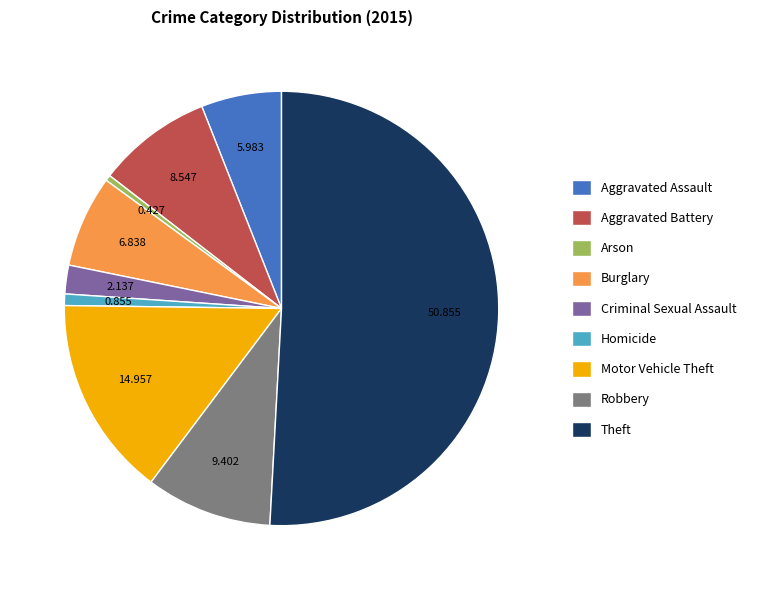

How many slices are in this pie chart?

9